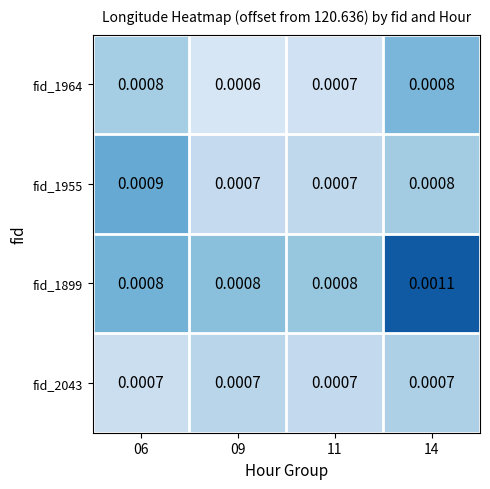

How many data points does each series have?

4